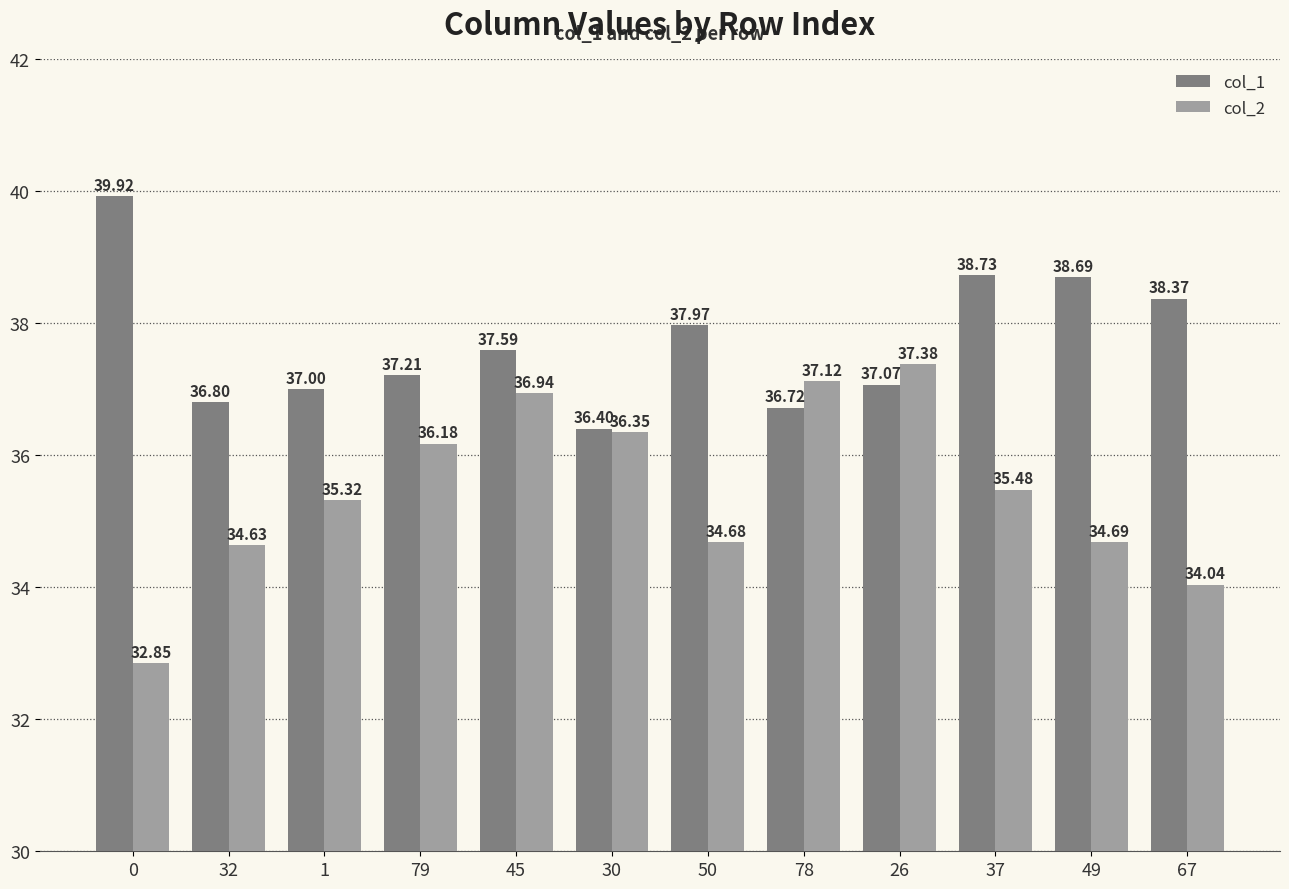

What is the difference between the maximum and minimum values in the col_2 series?

4.5